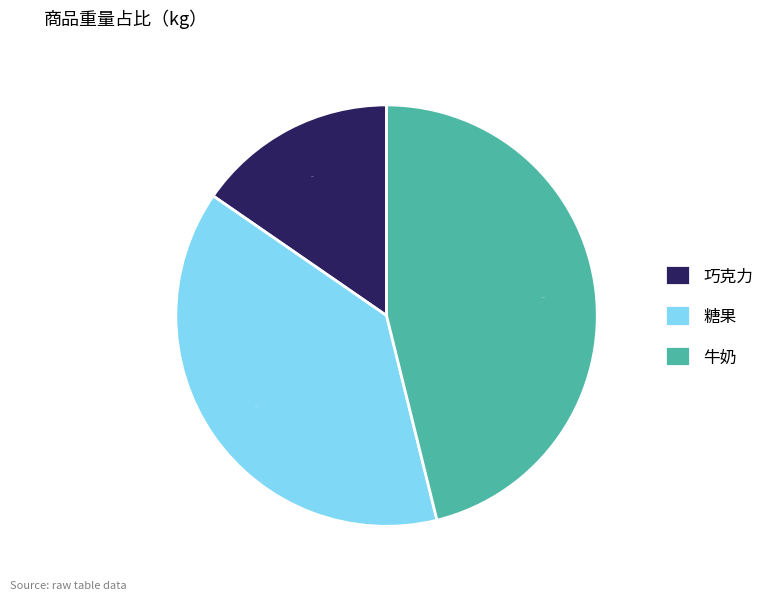

To the nearest percent, what is the average slice percentage?

33%